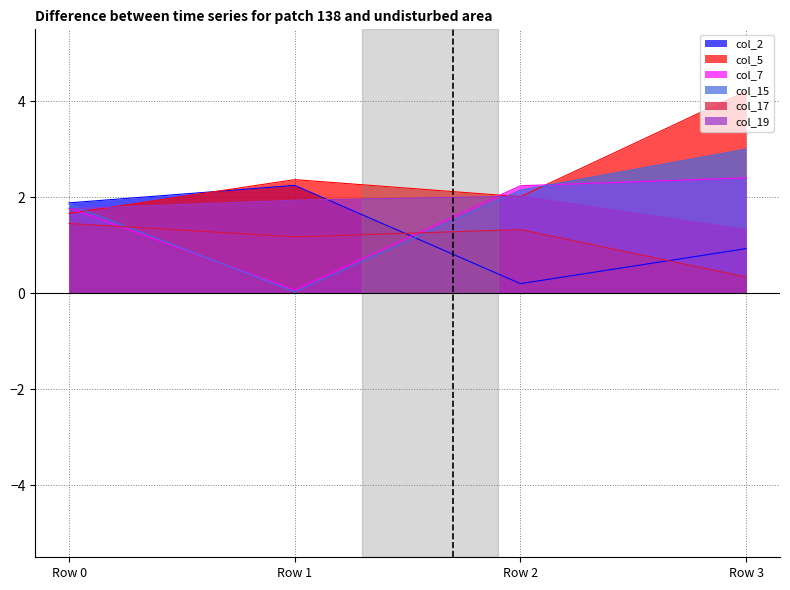

True or false: col_5 and col_15 intersect in this chart.

True